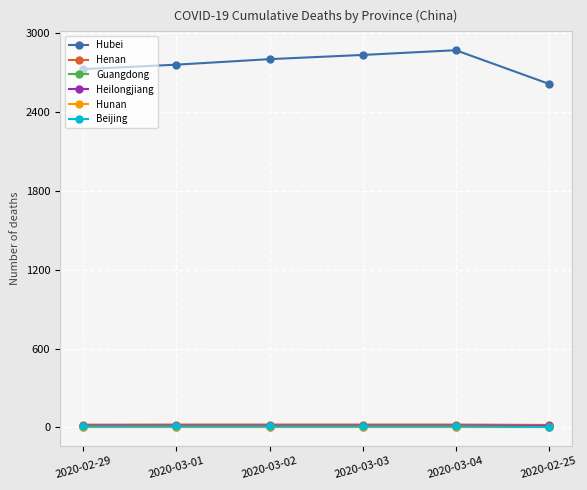

Which series has the largest total across all categories?

Hubei